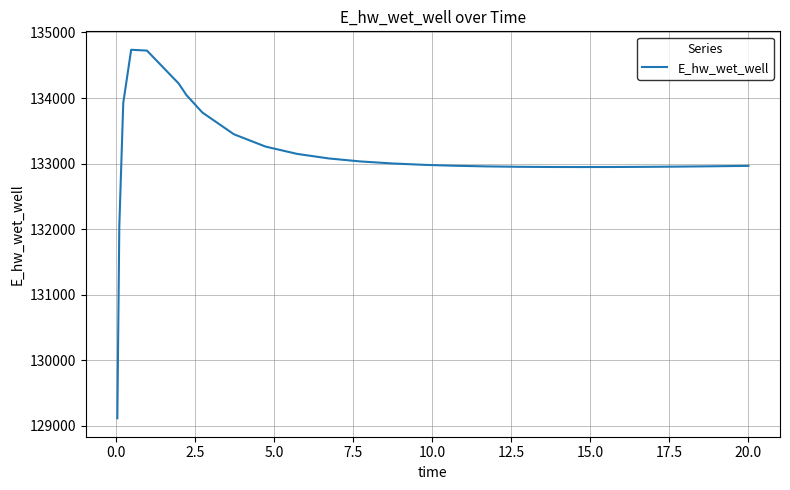

What is the greatest value displayed?

134736.5